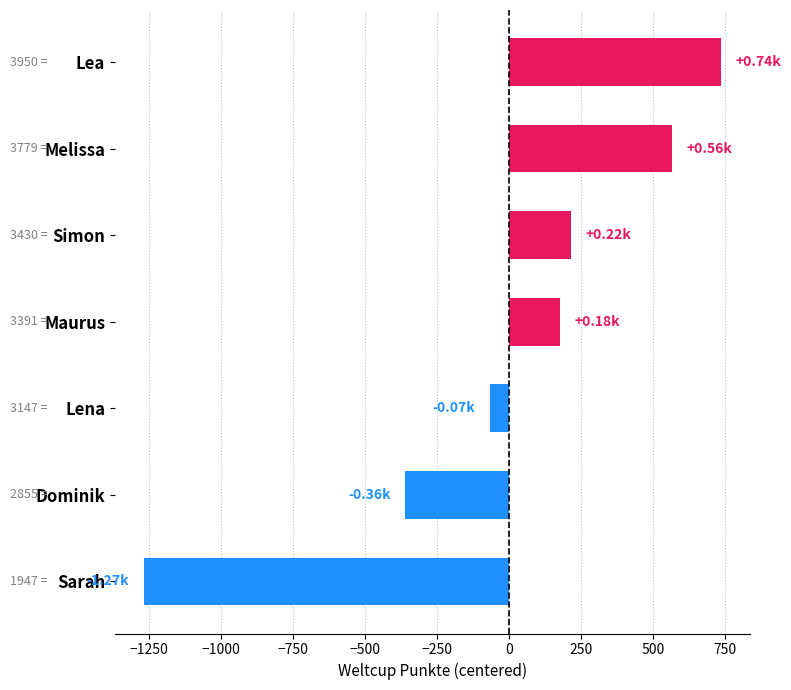

Which category has the highest value across all series?

Lea